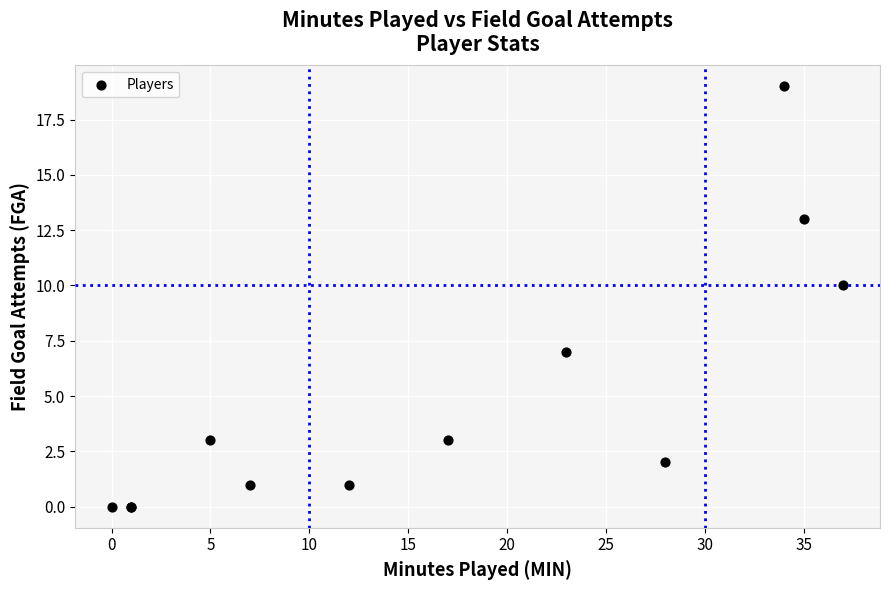

What Y value in the scatter plot is closest to 9?

10